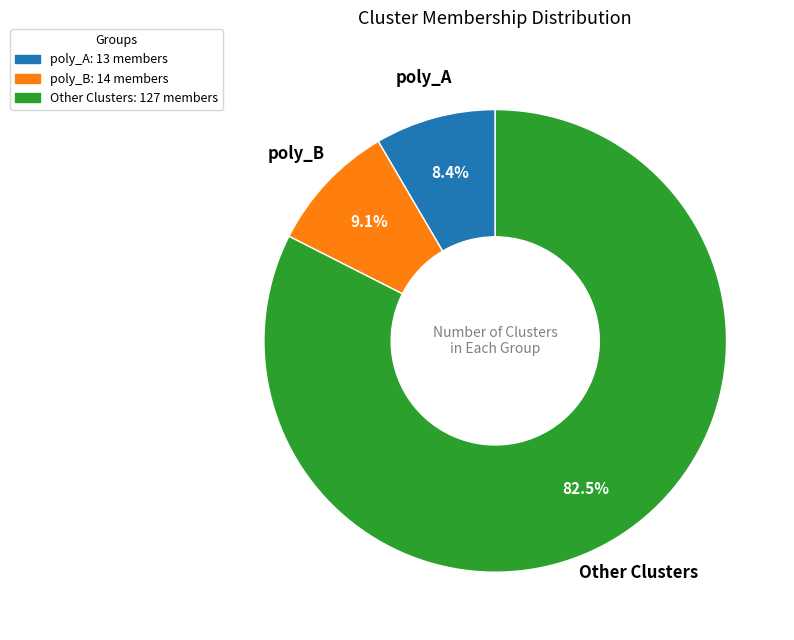

How many segments does this pie chart have?

3